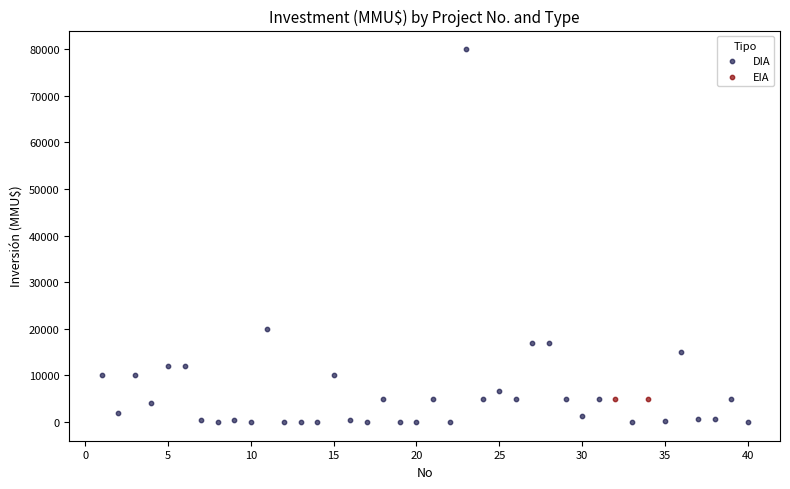

What are all the series names shown in the legend?

DIA, EIA